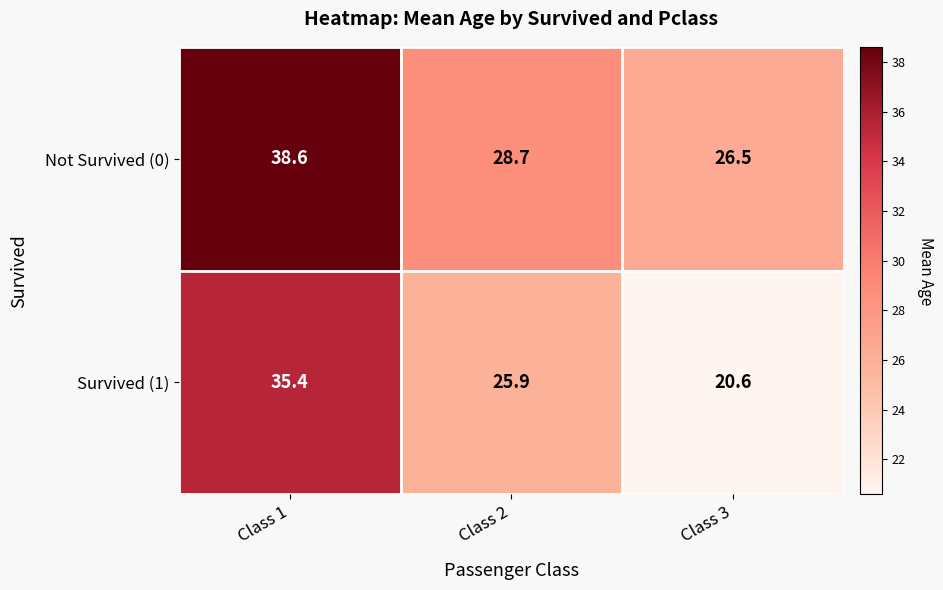

Rank the series by their maximum value, from highest to lowest.

Not Survived (0), Survived (1)